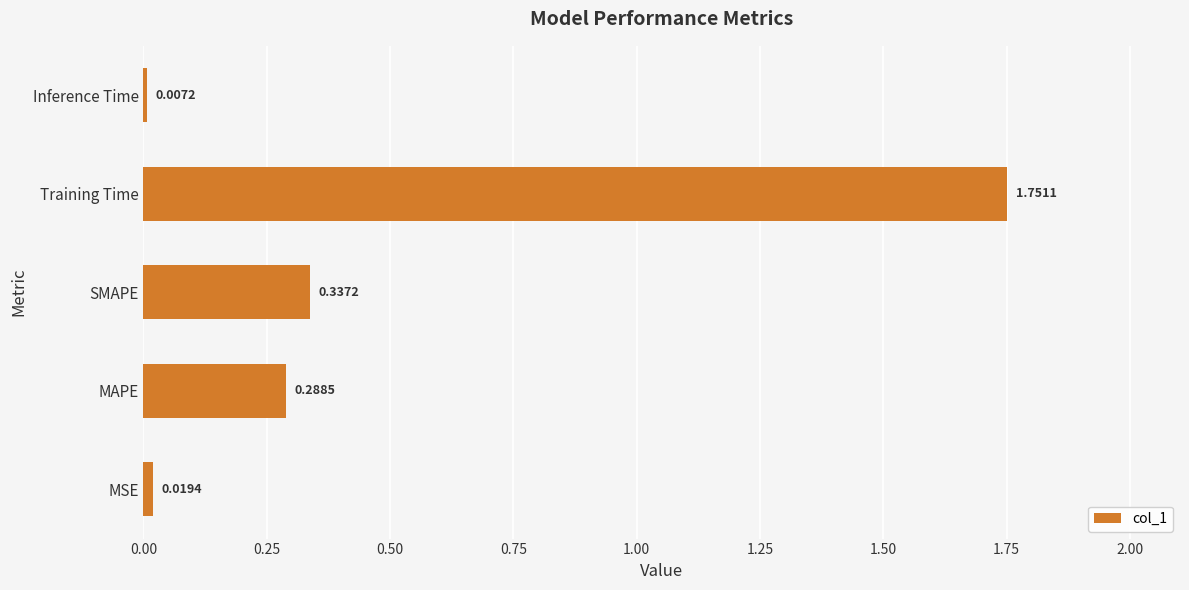

How many distinct data groups are displayed?

1